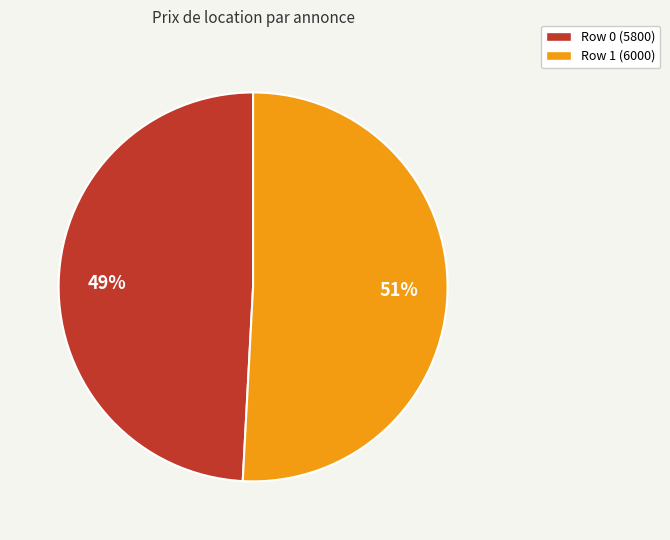

How many segments does this pie chart have?

2